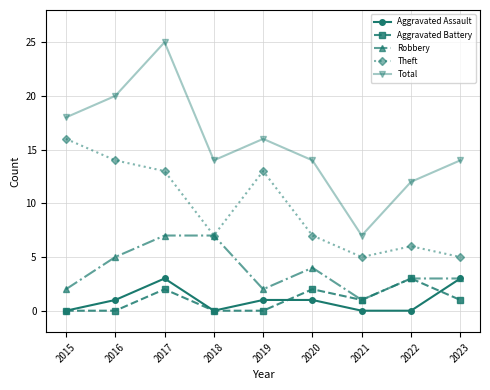

Is the value of Aggravated Battery at 2023 greater than the value of Robbery at 2018?

No